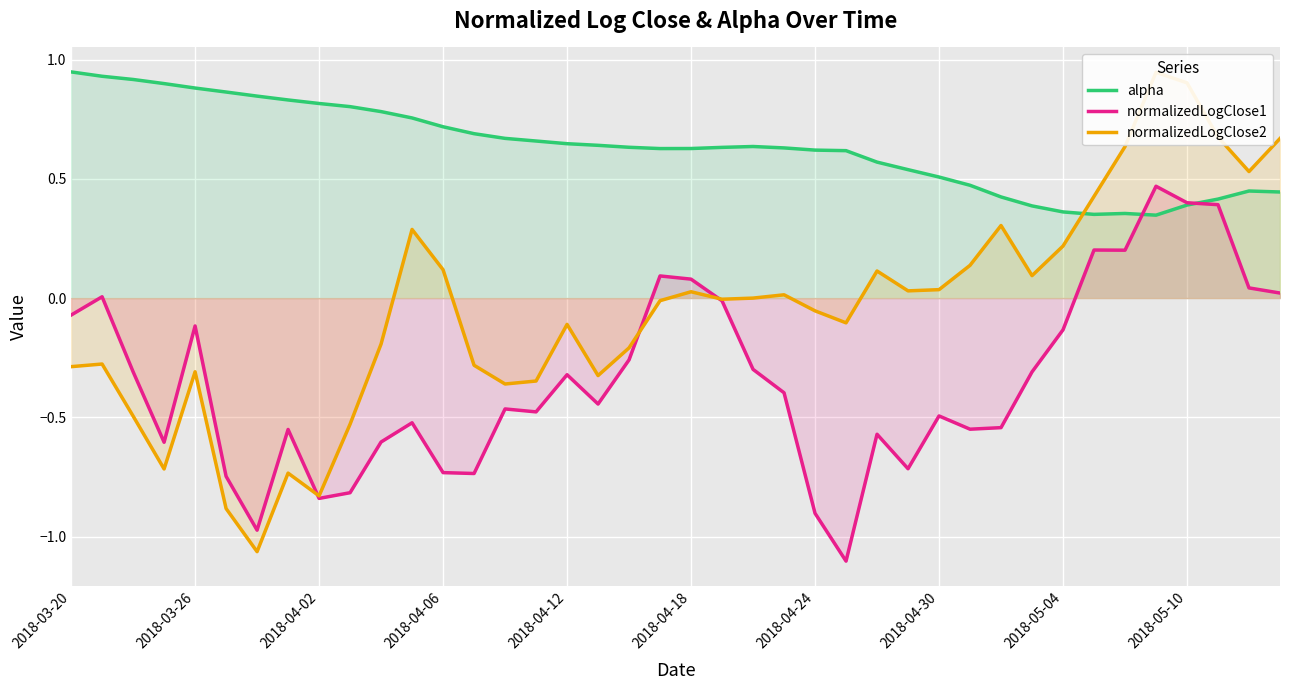

What is the minimum value for normalizedLogClose1?

-1.1